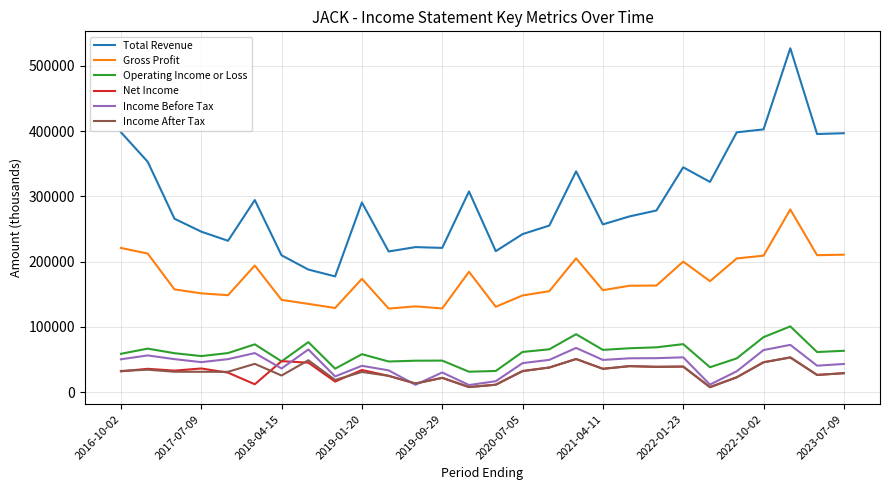

Which series has the largest total across all categories?

Total Revenue